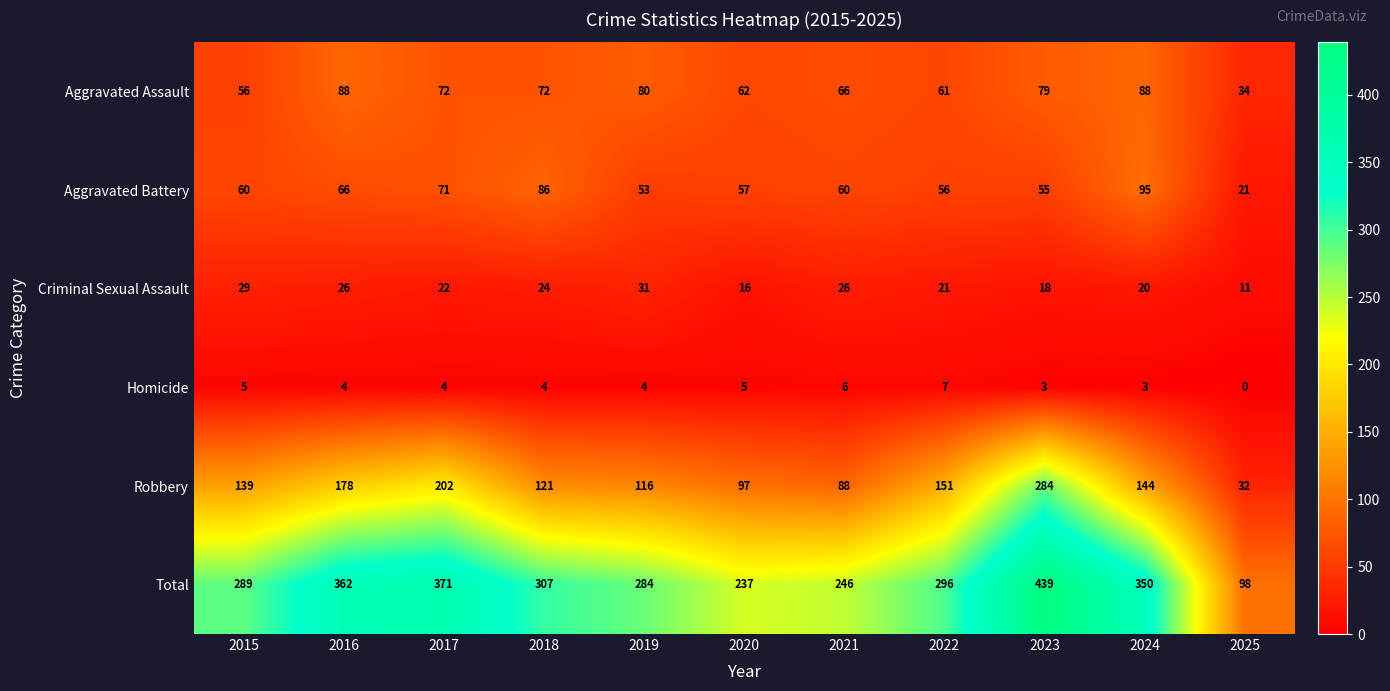

Rank the series at 2021 from lowest to highest value.

Homicide, Criminal Sexual Assault, Aggravated Battery, Aggravated Assault, Robbery, Total